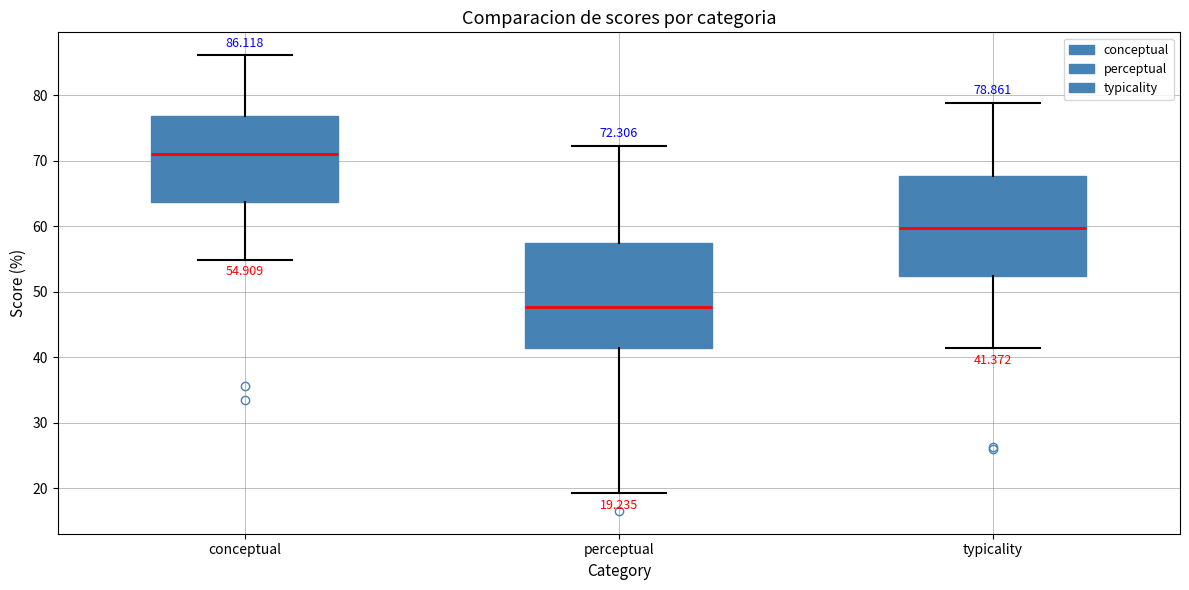

Which box's median line is the lowest?

perceptual